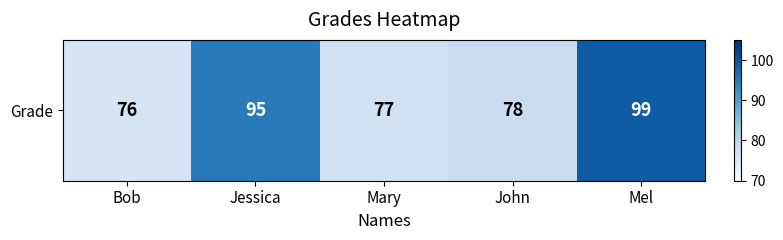

What is the change in value from Mary to Mel?

+22